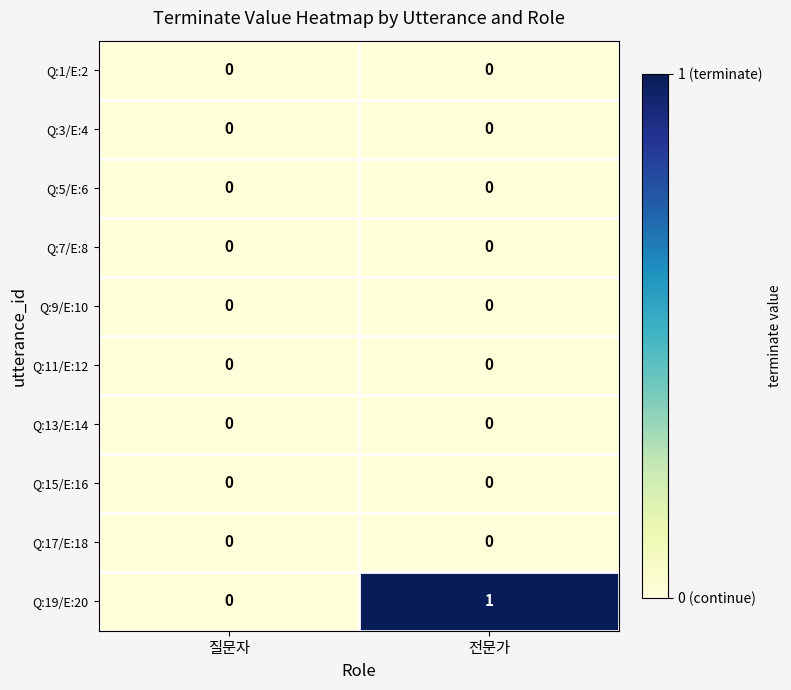

Reading left to right, transcribe all the data shown in this chart.

Q:1/E:2: 질문자=0	전문가=0
Q:3/E:4: 질문자=0	전문가=0
Q:5/E:6: 질문자=0	전문가=0
Q:7/E:8: 질문자=0	전문가=0
Q:9/E:10: 질문자=0	전문가=0
Q:11/E:12: 질문자=0	전문가=0
Q:13/E:14: 질문자=0	전문가=0
Q:15/E:16: 질문자=0	전문가=0
Q:17/E:18: 질문자=0	전문가=0
Q:19/E:20: 질문자=0	전문가=1